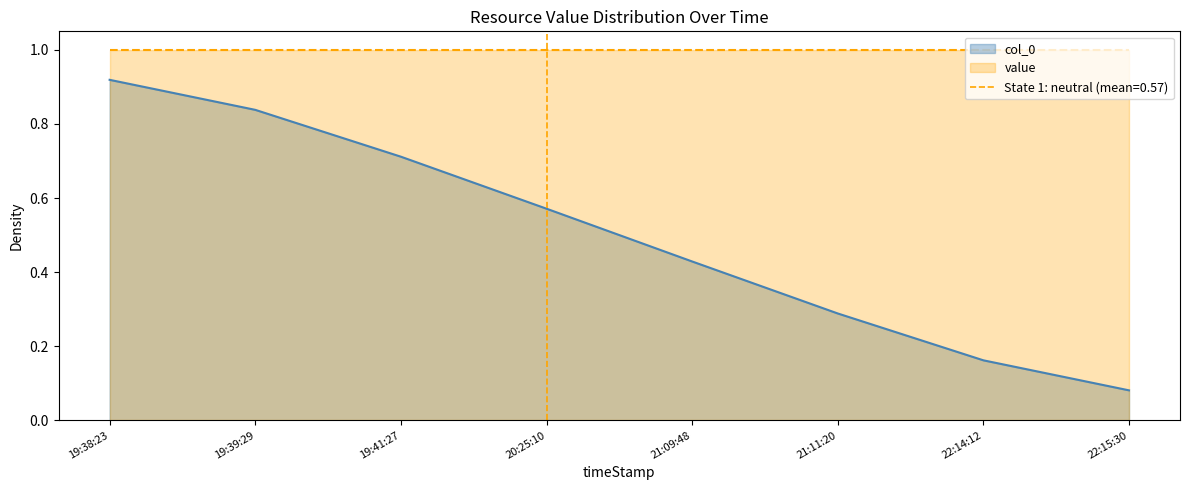

What position from the left is 19:39:29?

2